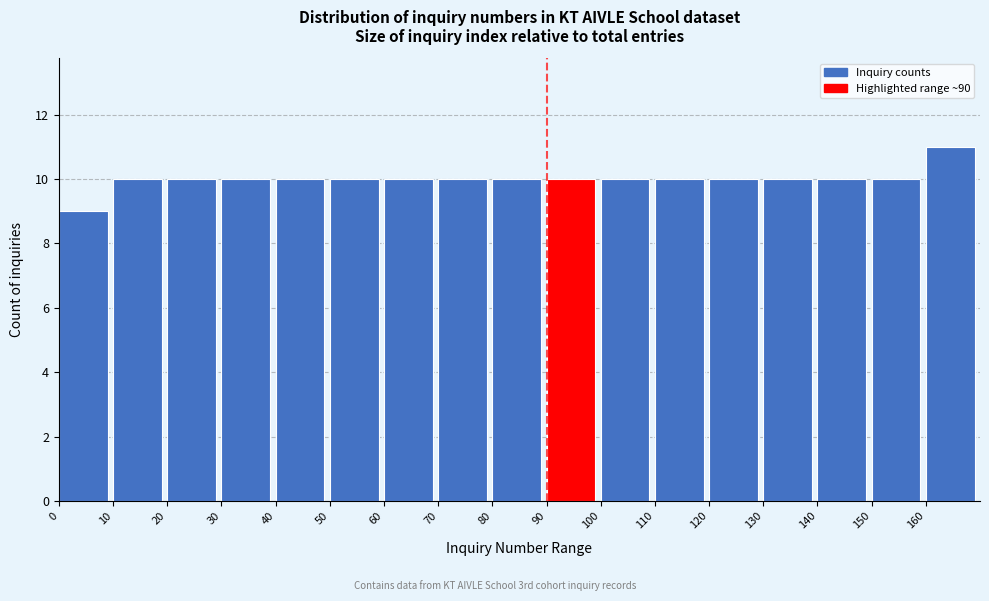

How tall is the bar that spans 100 to 110 on the x-axis? The values are not printed on the chart, so give them approximately, as read against the axis.

10